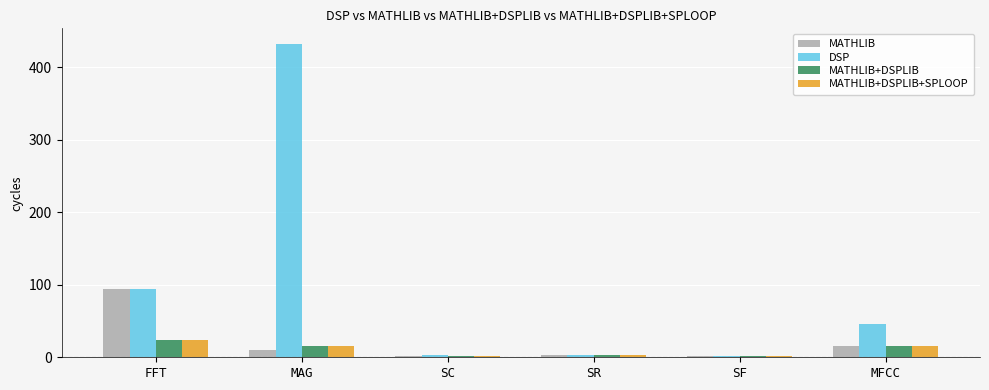

What is the average value of the MATHLIB+DSPLIB series?

10.3